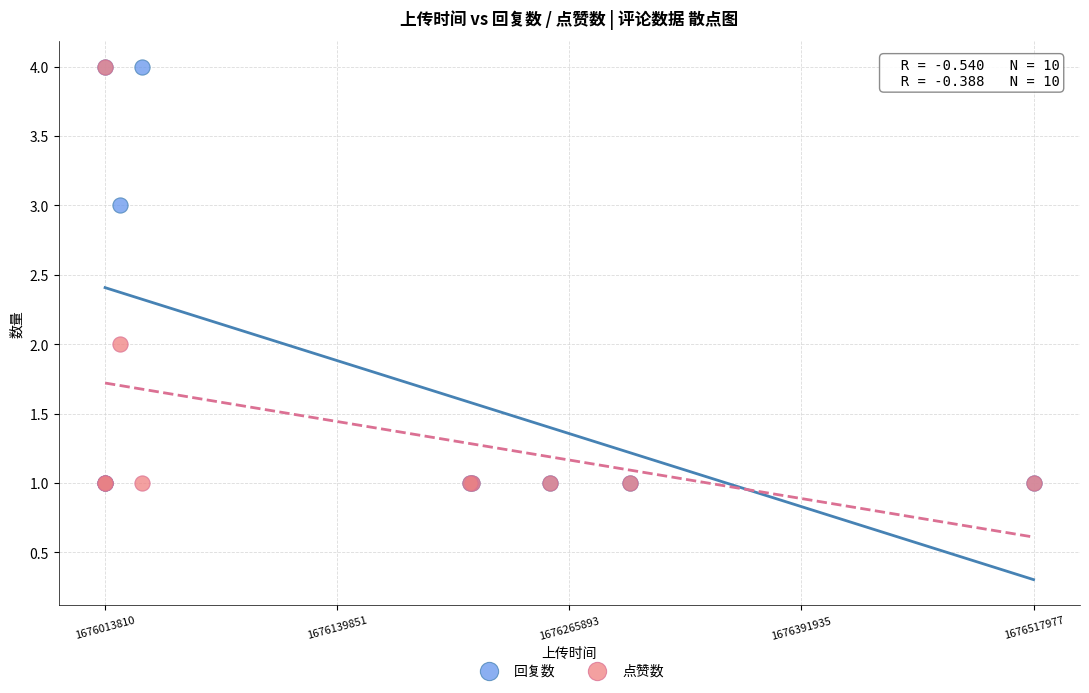

What are all the series names shown in the legend?

回复数, 点赞数